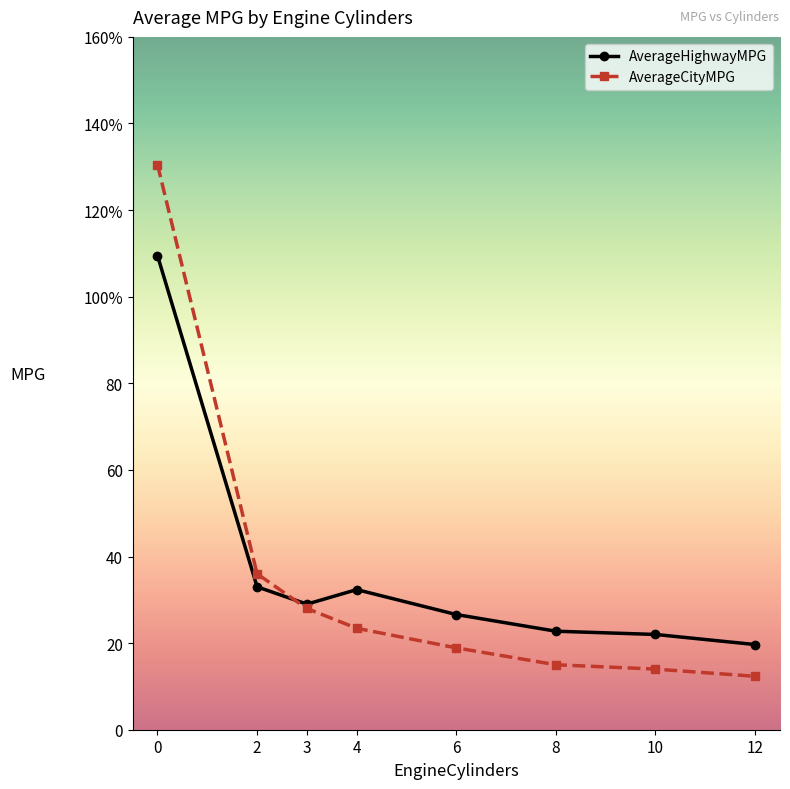

True or false: AverageCityMPG has more than 1 points higher than both neighbors.

False